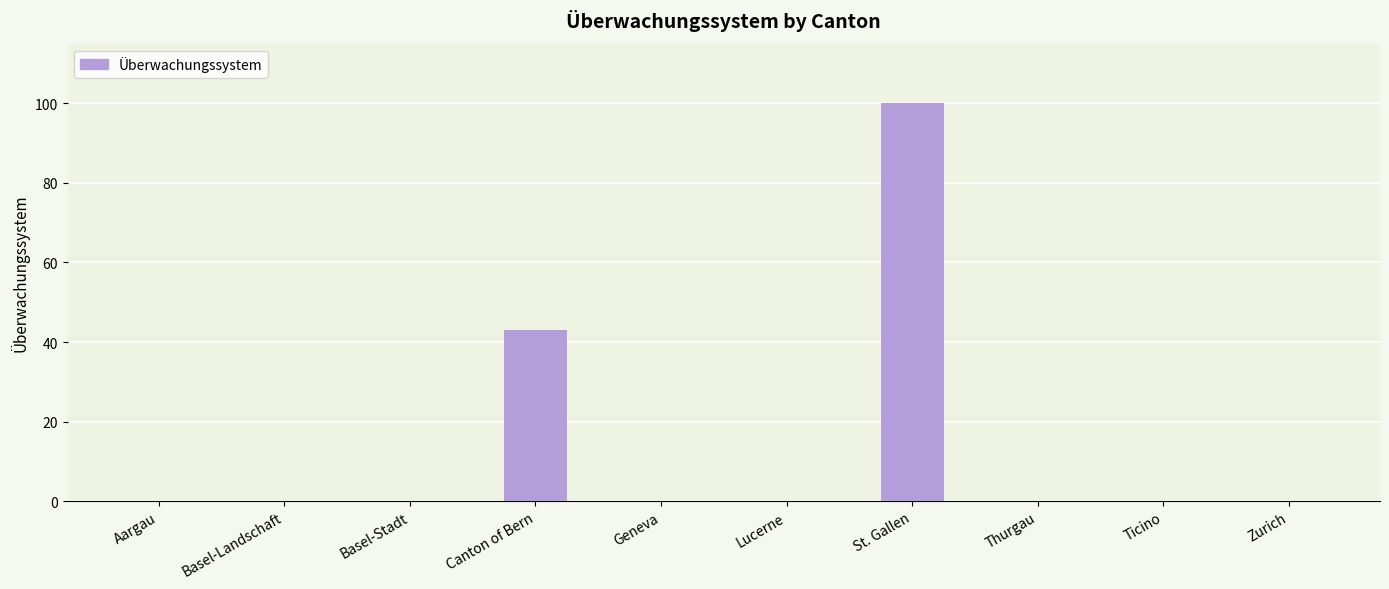

What is the approximate value at Canton of Bern?

43